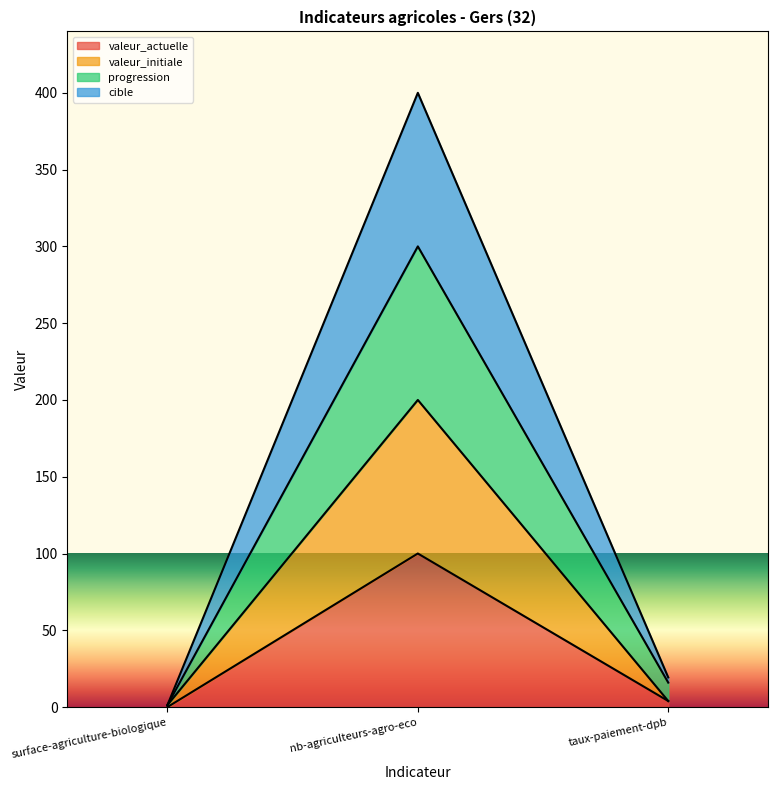

At which label is progression closest to 150?

taux-paiement-dpb